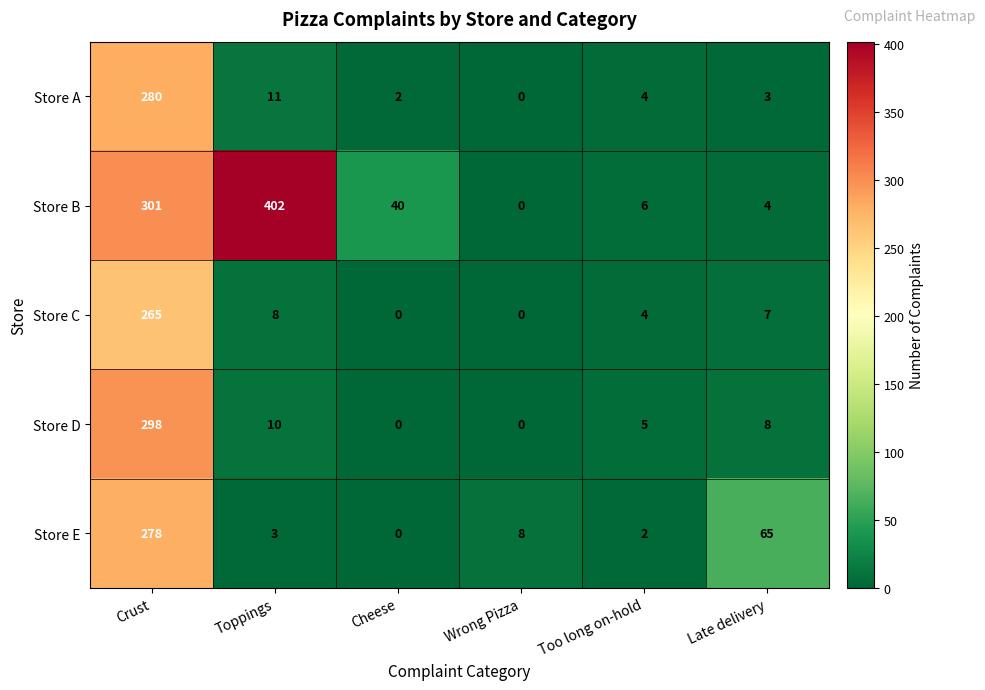

The value of Store D at Late delivery is 3. True or false?

False